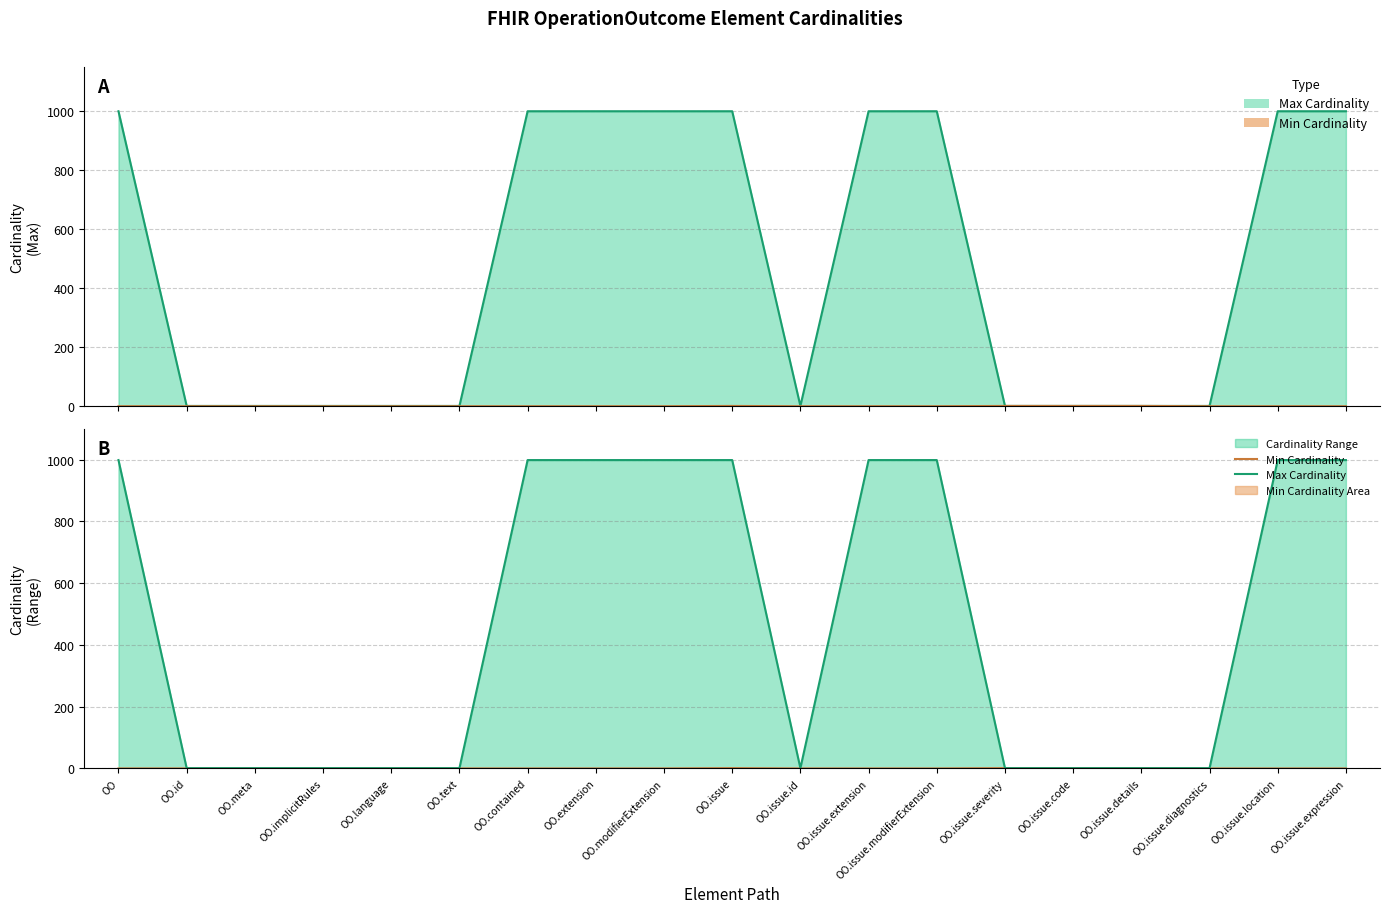

Reading left to right, what are all the values shown in this chart?

Min Cardinality: 0	0	0	0	0	0	0	0	0	1	0	0	0	1	1	1	0	0	0
Max Cardinality: 999	1	1	1	1	1	999	999	999	999	1	999	999	1	1	1	1	999	999